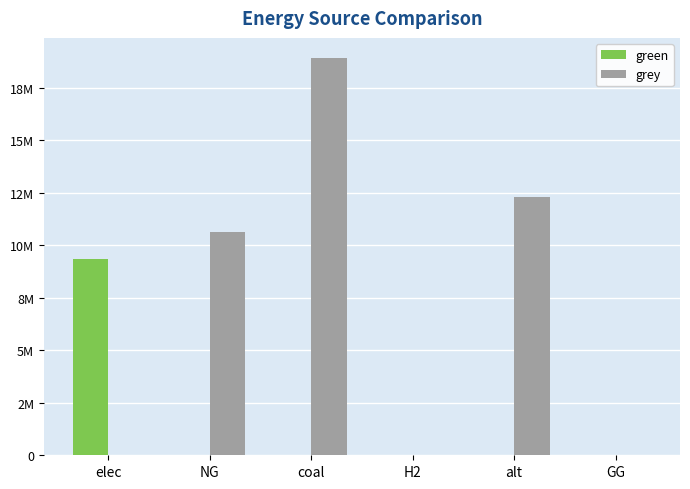

What are all the series names shown in the legend?

green, grey